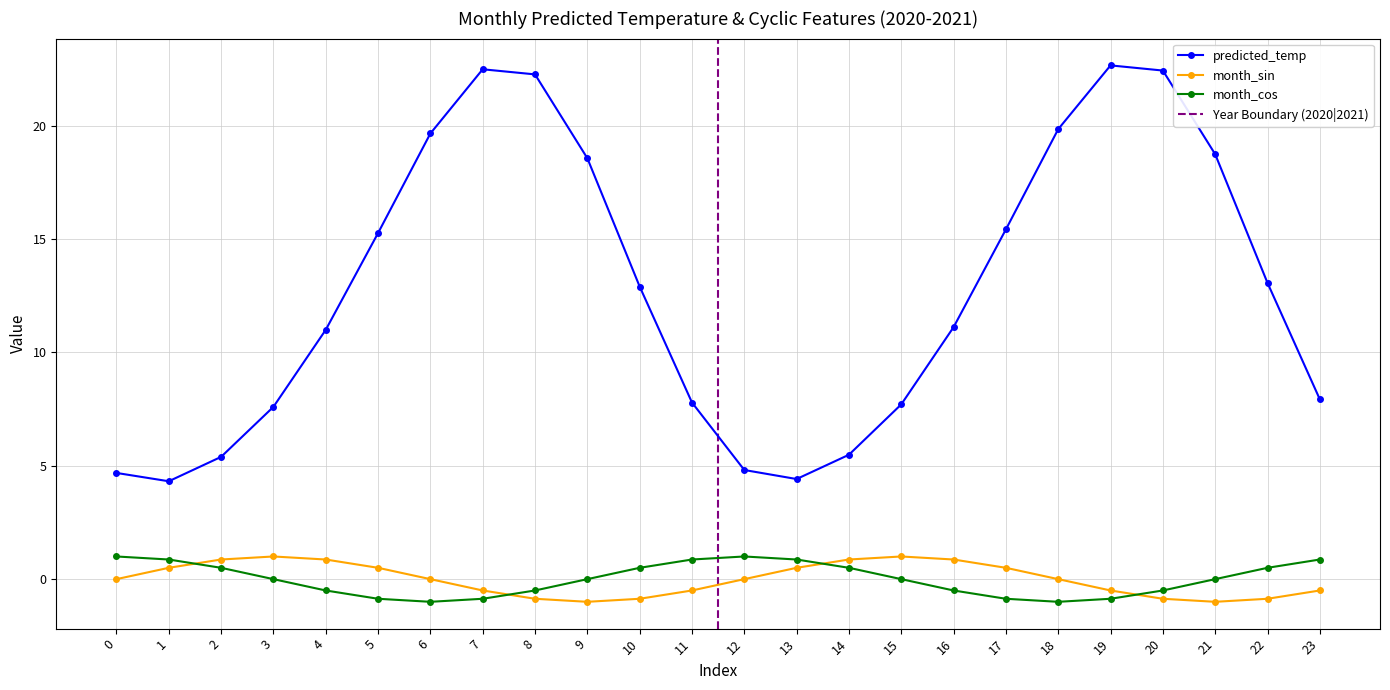

True or false: month_sin has more than 0 points higher than both neighbors.

True